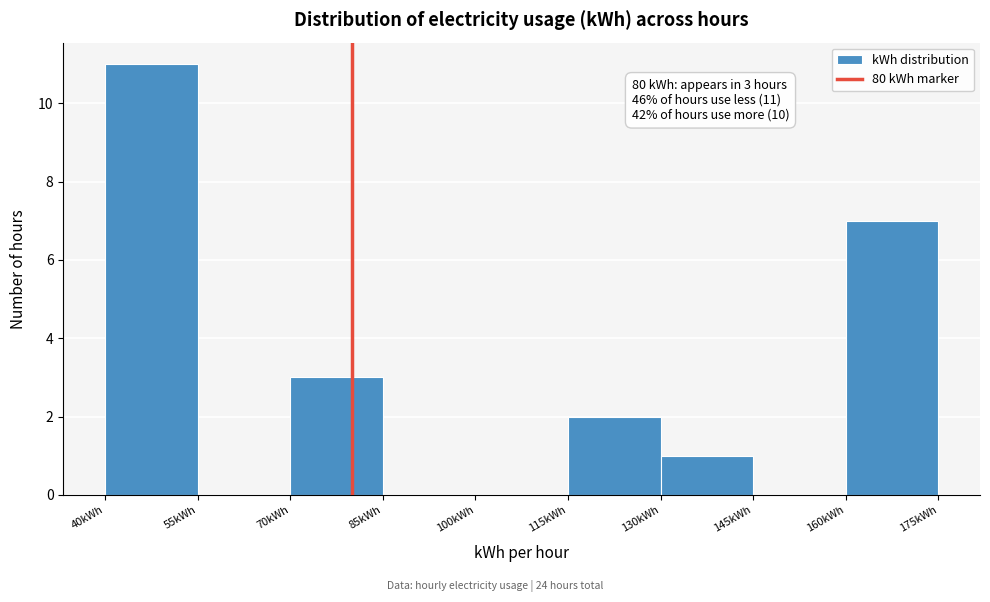

Over which range of the x-axis is the bar tallest?

40 to 55